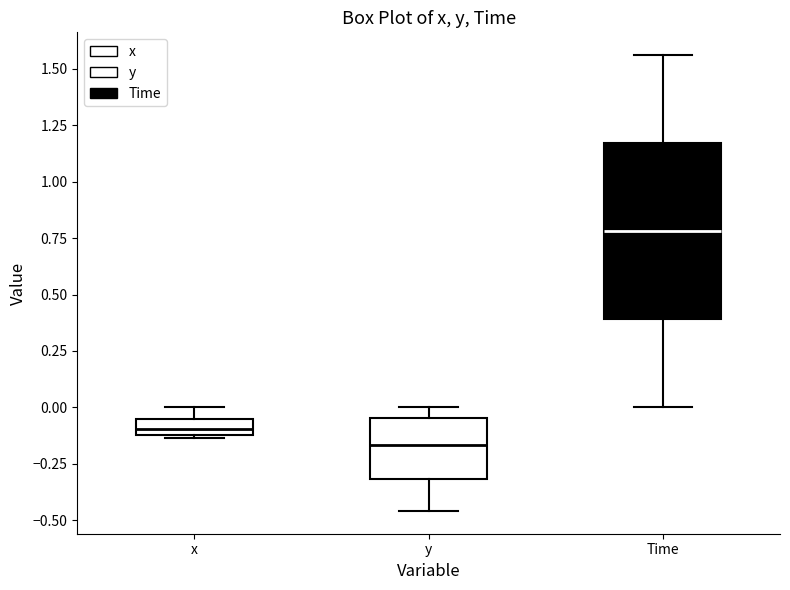

Where does the median line of the box for Time sit on the y-axis? The values are not printed on the chart, so give them approximately, as read against the axis.

0.80